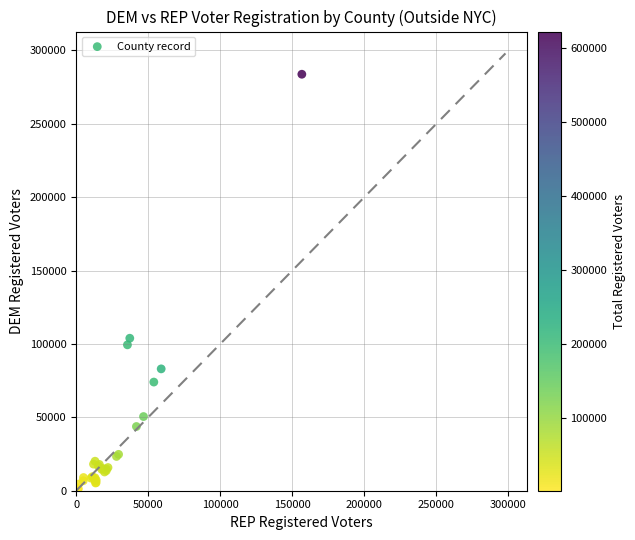

What Y value in the scatter plot is closest to 142039?

103913